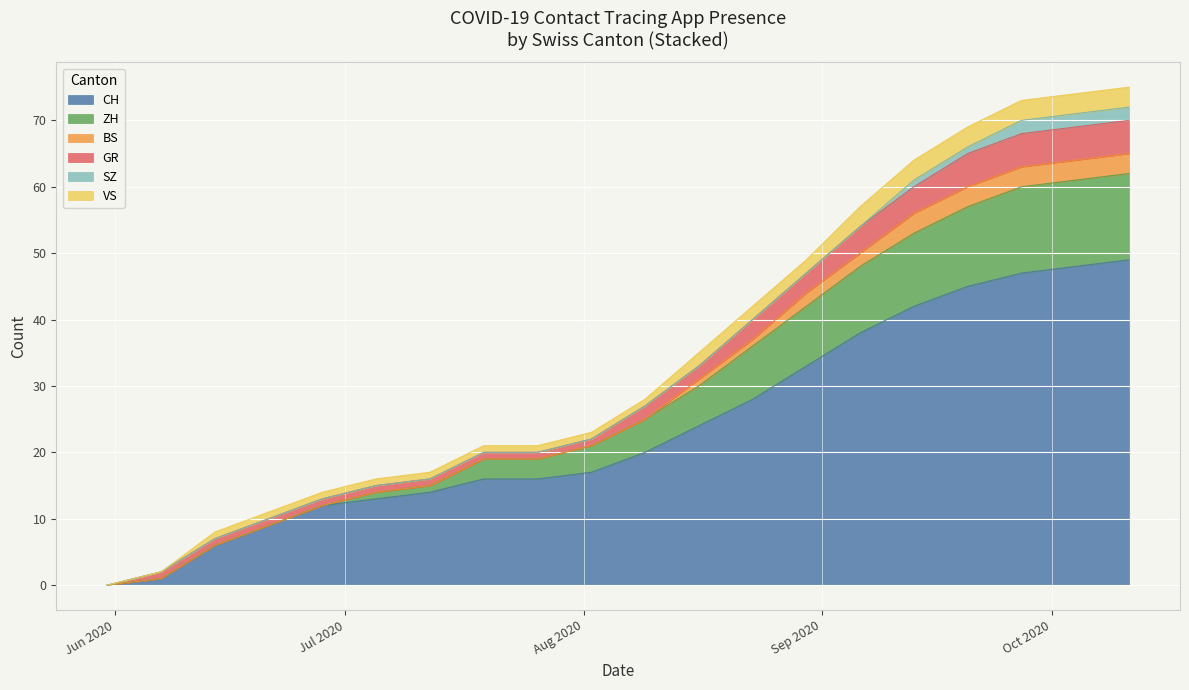

At which label does GR reach its peak?

2020-10-11